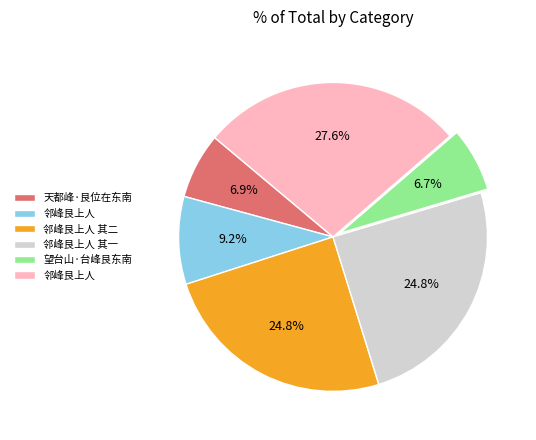

Is there a majority slice in this chart?

No